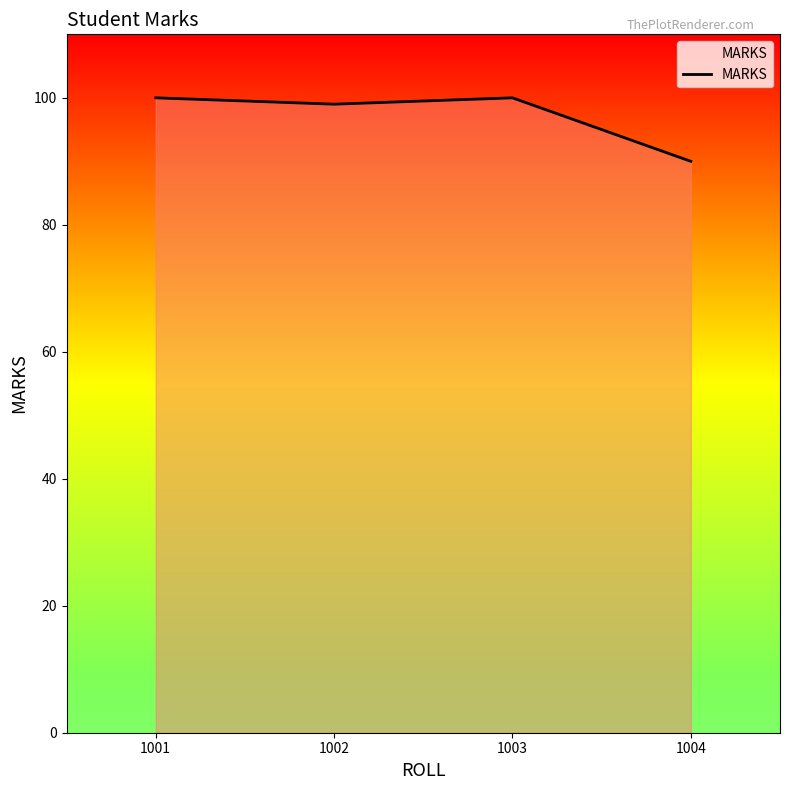

What is the minimum value shown in the chart?

90